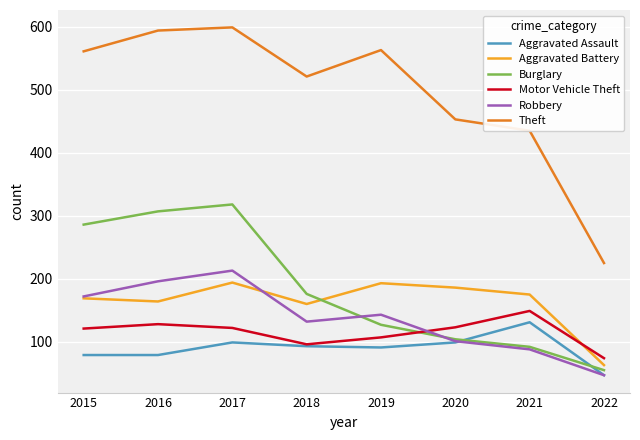

Which series changed the most between 2016 and 2018?

Burglary